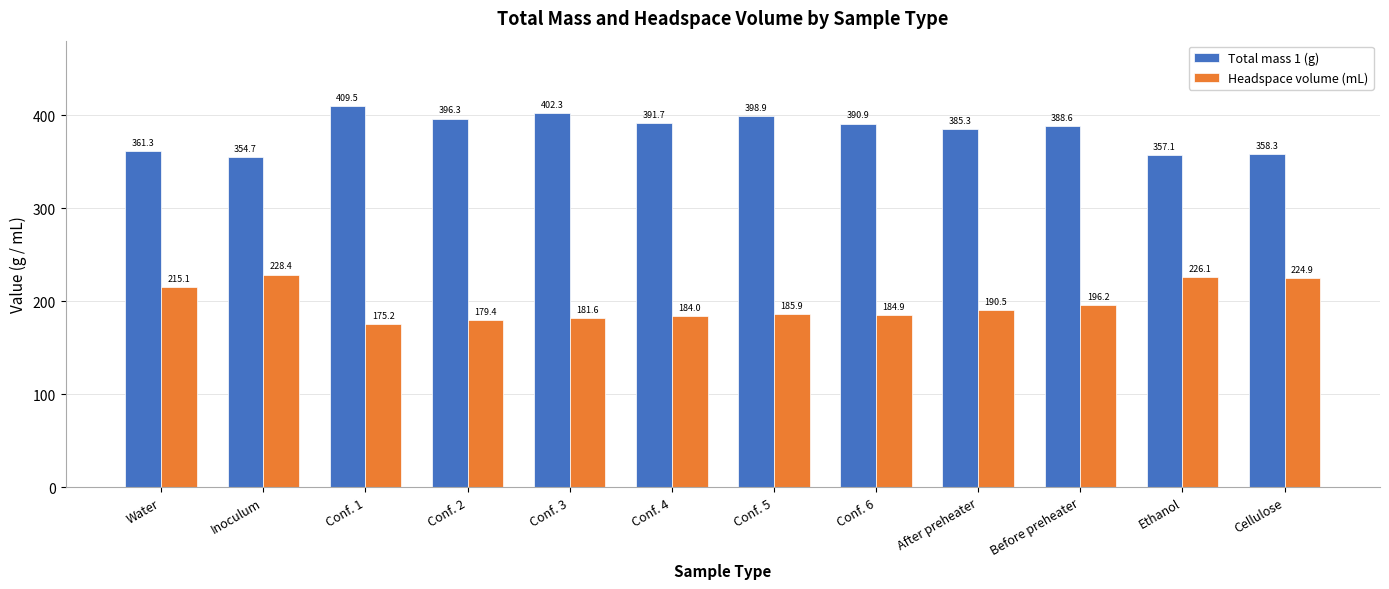

What is the sum of the Headspace volume (mL) values at Conf. 4 and Water?

399.1